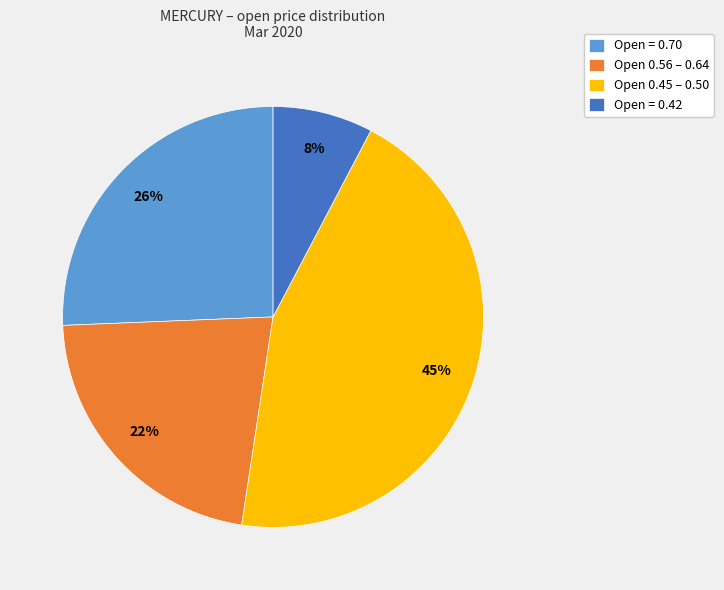

What is the ratio of the value at Open 0.56 – 0.64 to the value at Open 0.45 – 0.50?

0.5